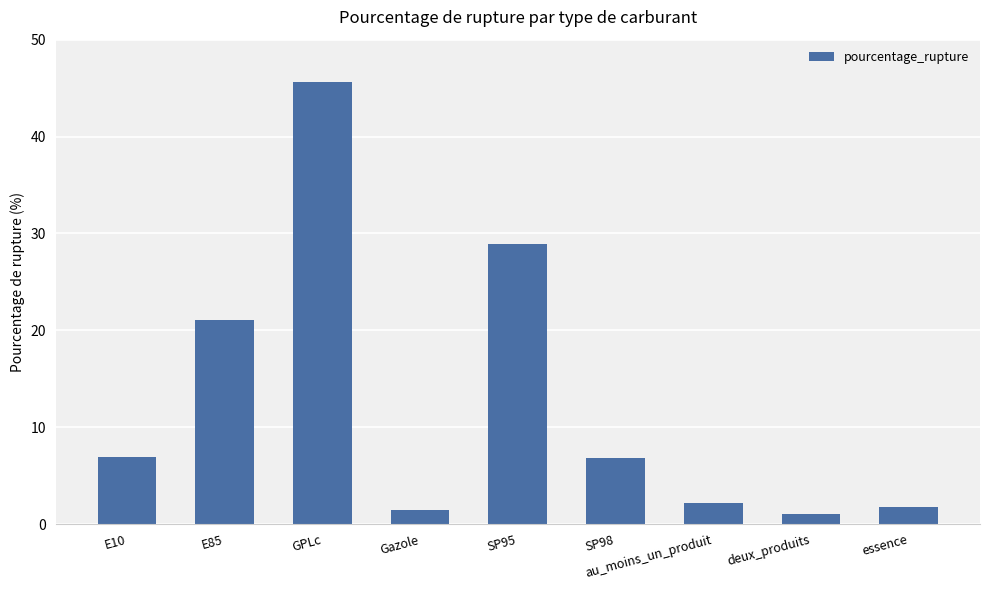

Which has a higher value, au_moins_un_produit or GPLc?

GPLc